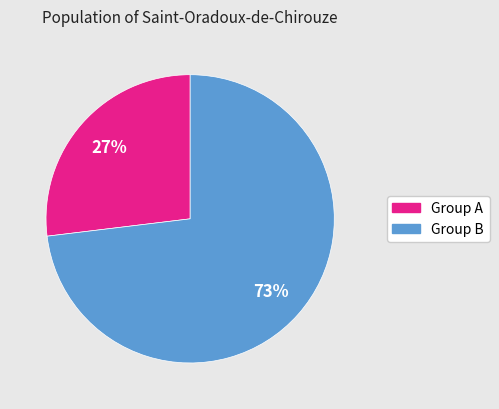

Which category has the smallest portion of the pie?

Group A